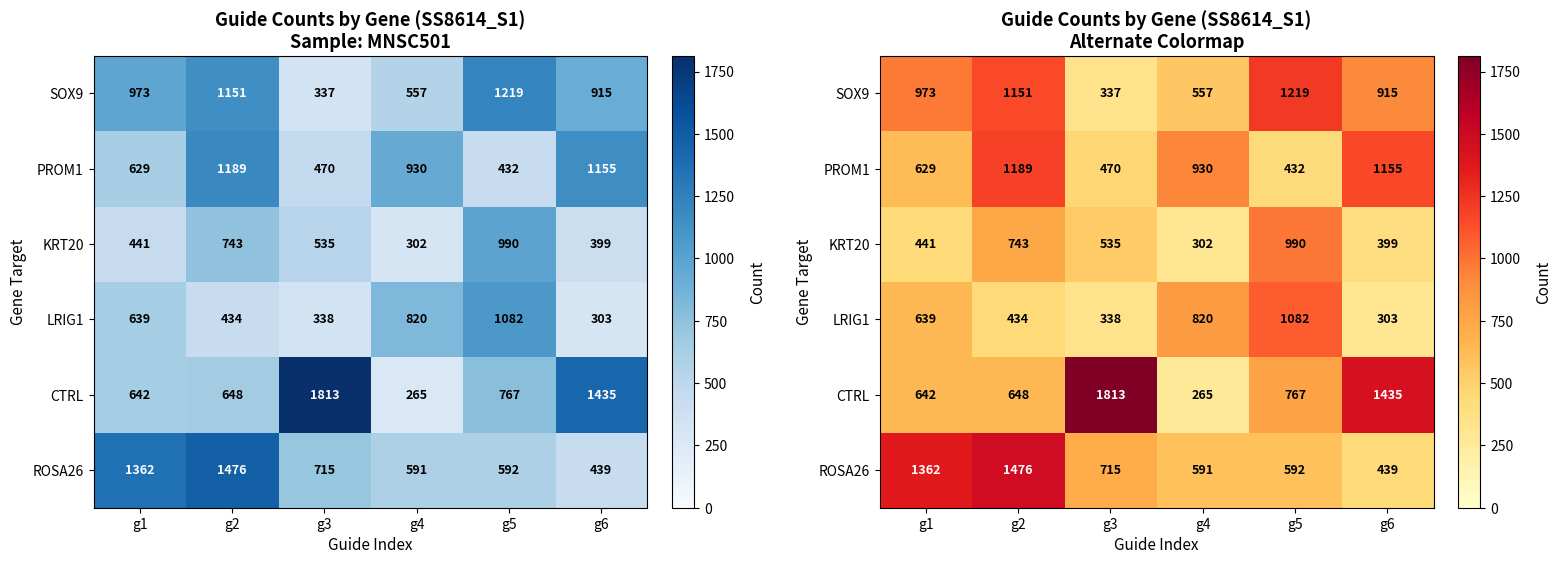

At which category is the sum across all series the highest?

g2